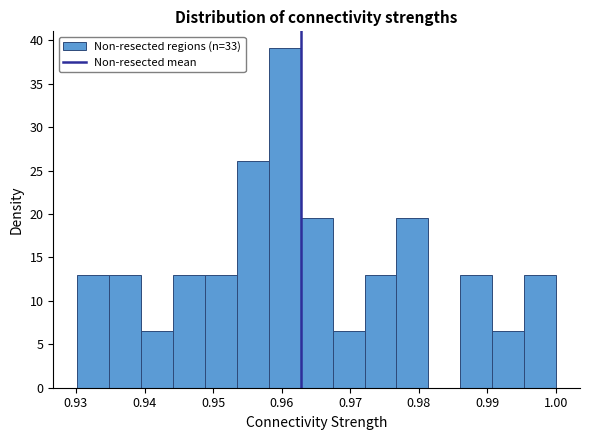

Reading left to right, transcribe this chart: for each bar, give the range it covers on the x-axis and its height. Neither the bar edges nor the heights are printed on the chart, so give them approximately, as read against the axes.

0.930 to 0.935: 13.0
0.935 to 0.939: 13.0
0.939 to 0.944: 6.5
0.944 to 0.949: 13.0
0.949 to 0.953: 13.0
0.953 to 0.958: 26.0
0.958 to 0.963: 39.0
0.963 to 0.967: 19.5
0.967 to 0.972: 6.5
0.972 to 0.977: 13.0
0.977 to 0.981: 19.5
0.981 to 0.986: 0
0.986 to 0.991: 13.0
0.991 to 0.995: 6.5
0.995 to 1.000: 13.0